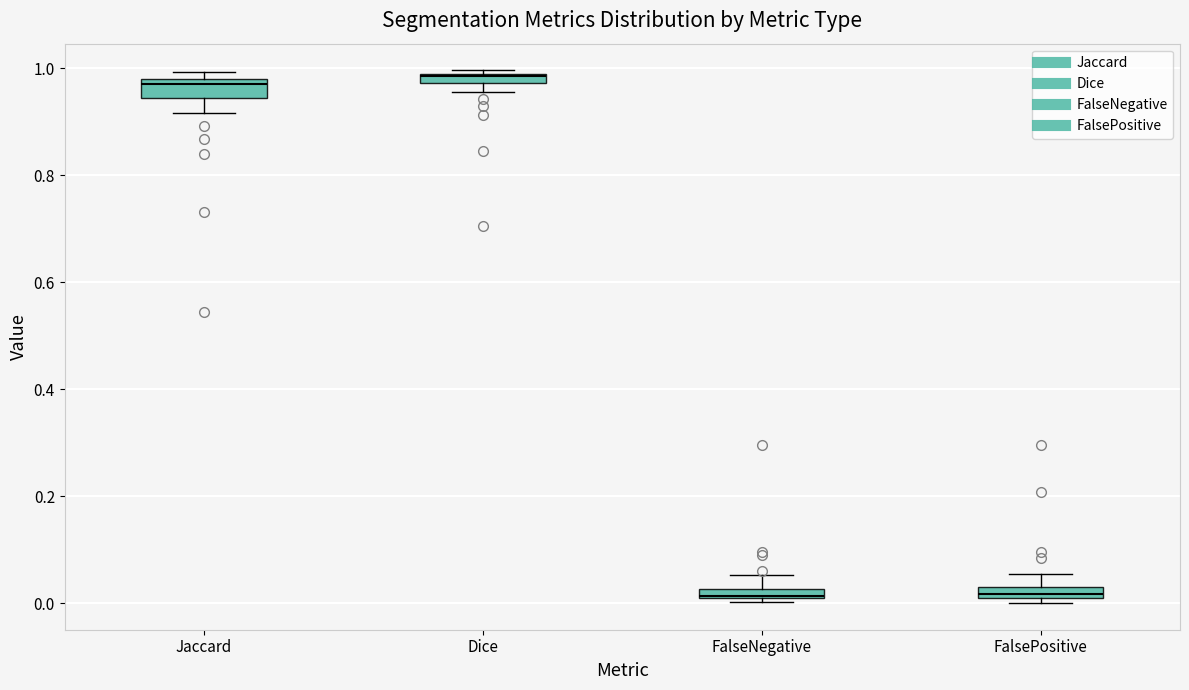

Where does the lower whisker of the box for Jaccard end on the y-axis? The values are not printed on the chart, so give them approximately, as read against the axis.

0.92